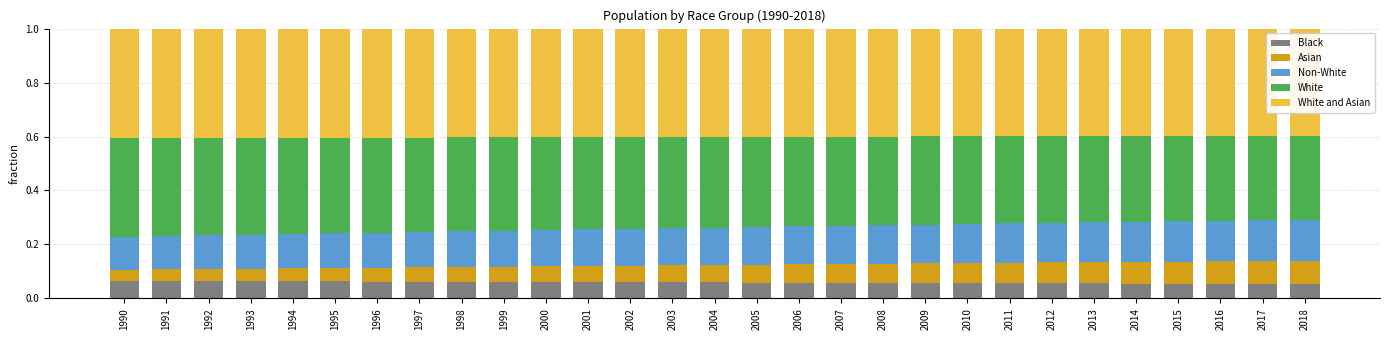

What is the total value across all series at 2011?

1.0